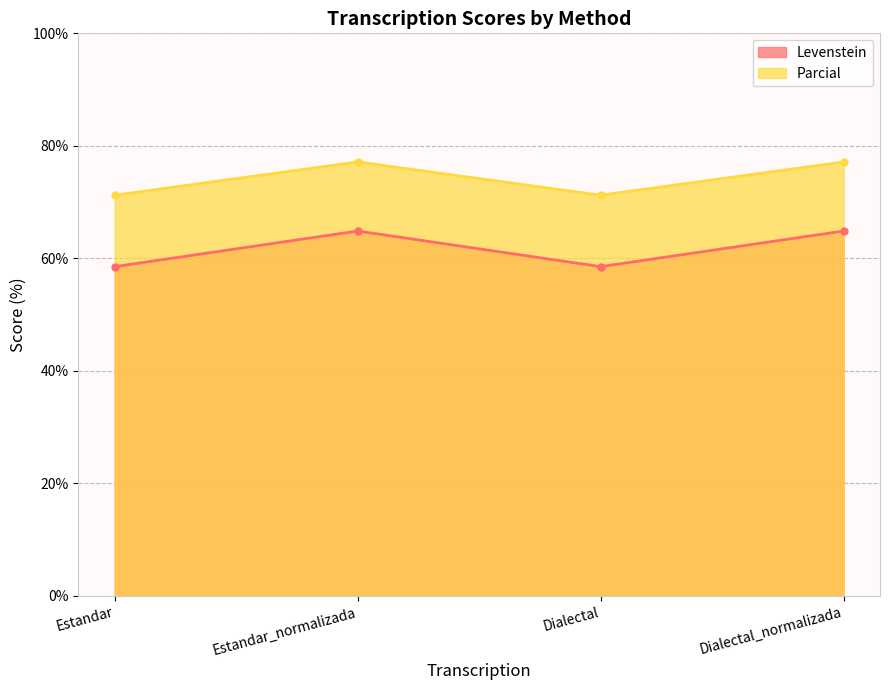

Rank the categories by Parcial value from lowest to highest.

Estandar, Dialectal, Estandar_normalizada, Dialectal_normalizada